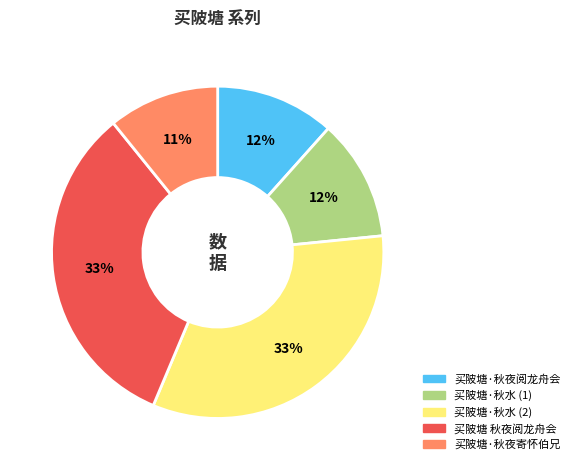

Is there a majority slice in this chart?

No